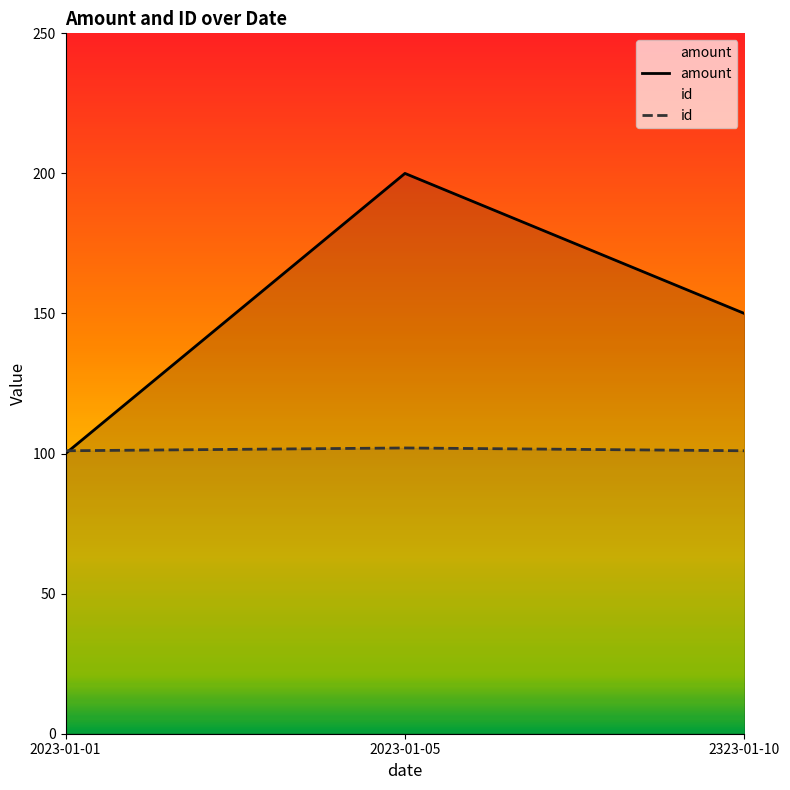

List the series in order of their overall mean, lowest first.

id, amount